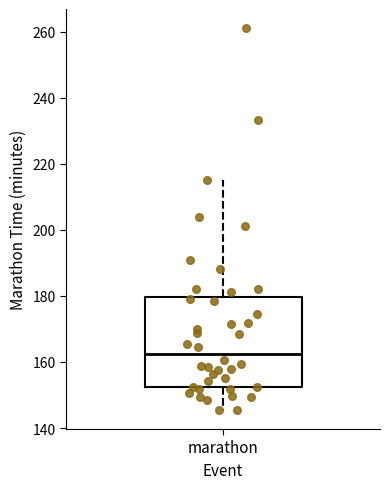

Where is the upper edge of the box for marathon on the y-axis? The values are not printed on the chart, so give them approximately, as read against the axis.

180